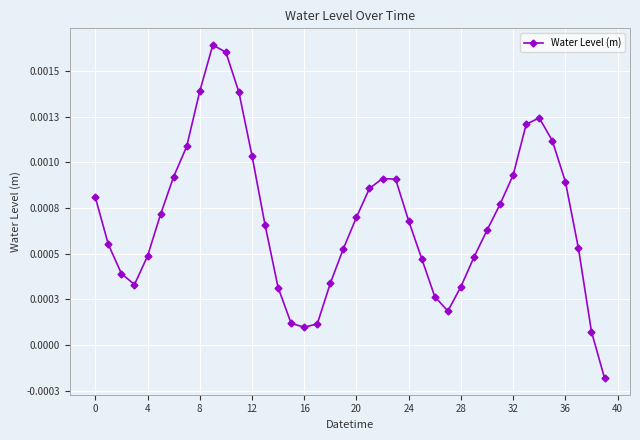

Does the chart have visible grid lines?

Yes